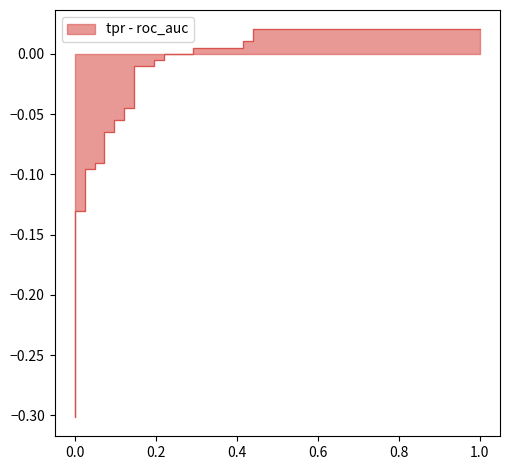

What is the label of the 7th point from the left?

1.0